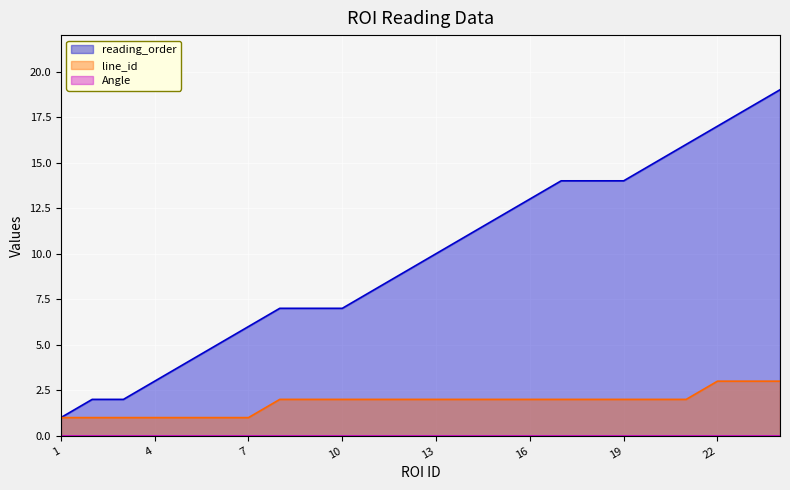

What is the difference between the maximum and minimum values in the line_id series?

2